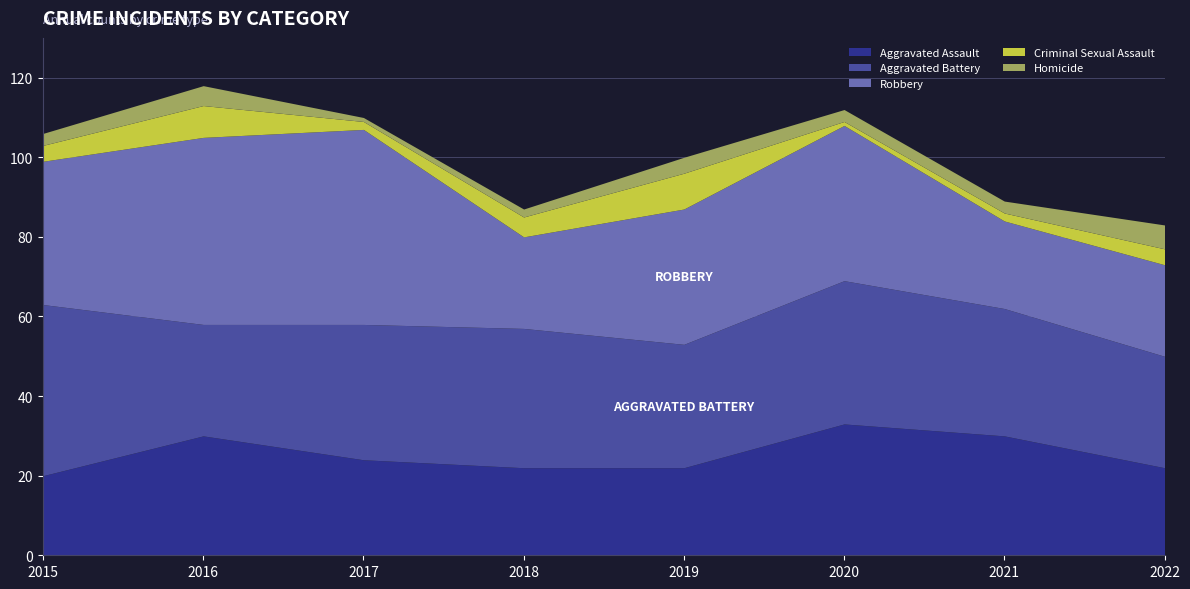

True or false: Robbery has a value of 34 at 2019.

True